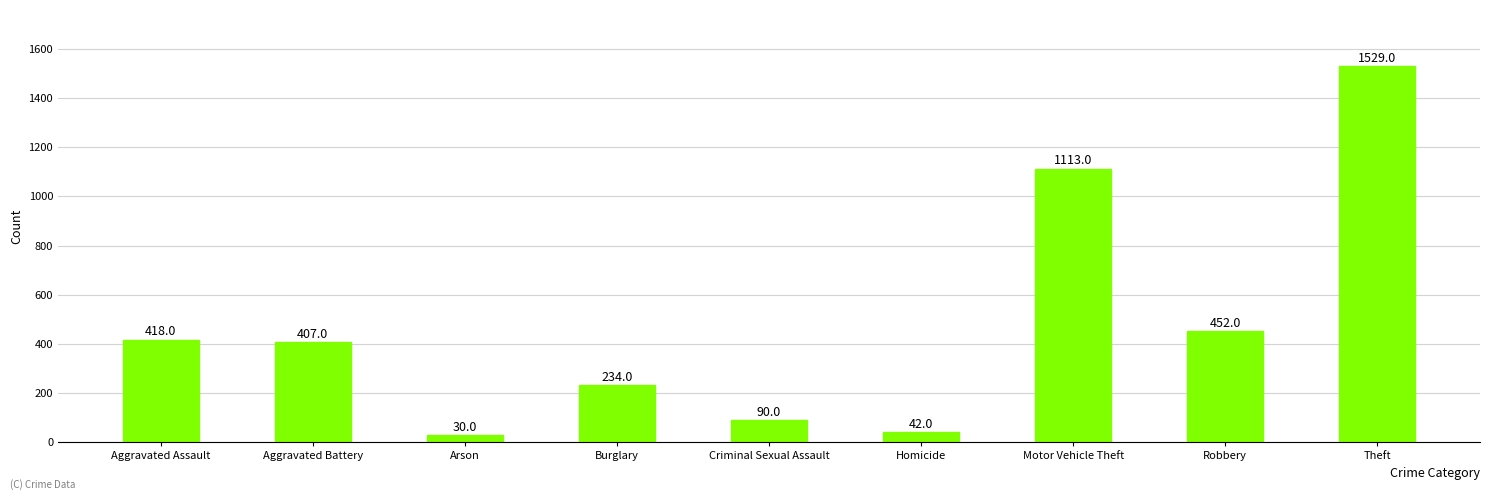

Count the number of categories in the chart.

9